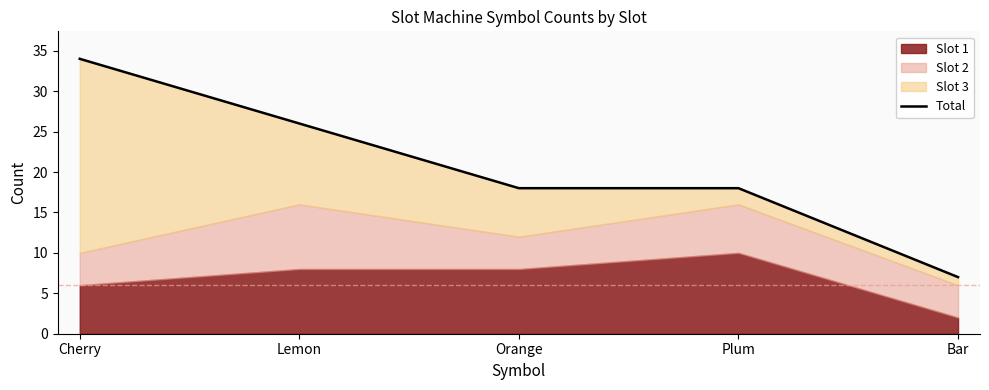

Rank the categories by value from highest to lowest.

Cherry, Lemon, Orange, Plum, Bar